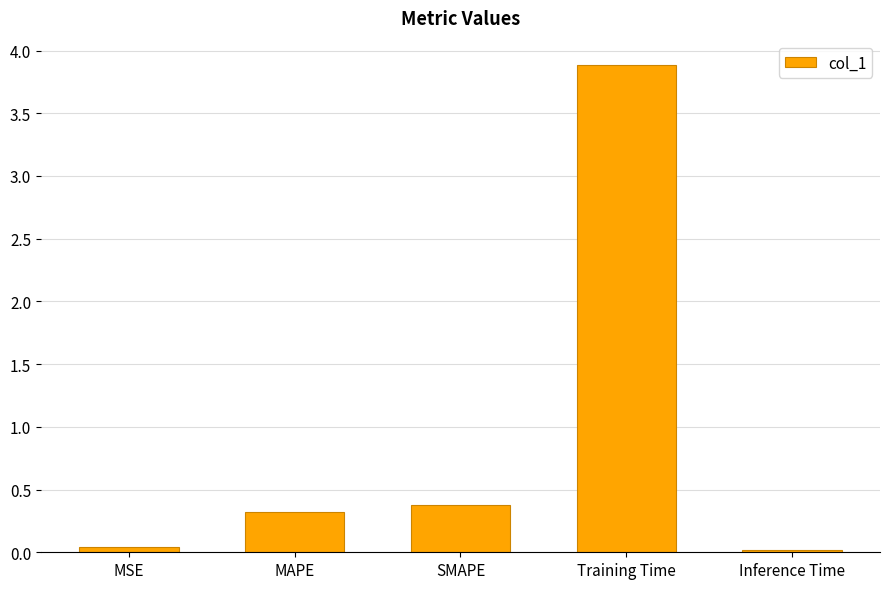

What is the label of the 5th bar from the left?

Inference Time